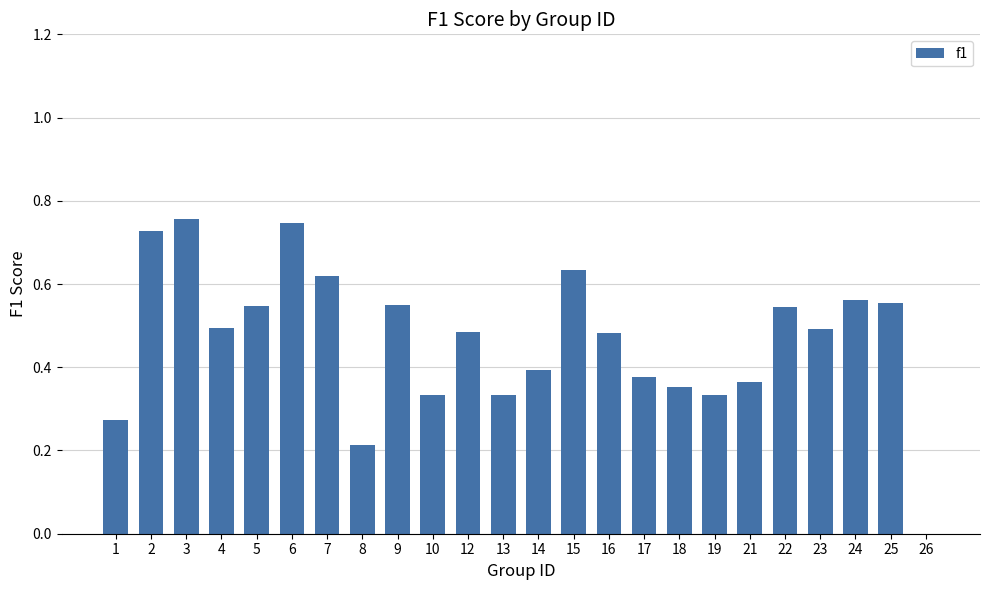

The chart shows a value of 0.1 at 21. True or false?

False